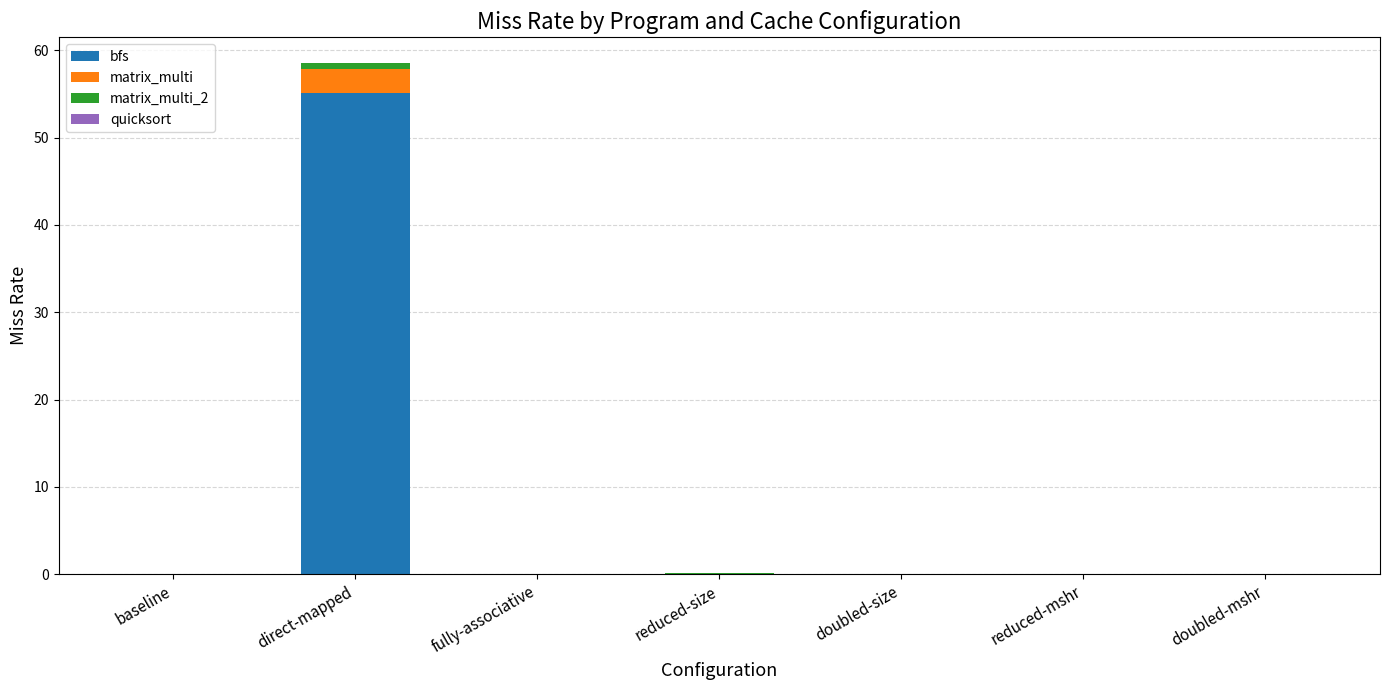

True or false: bfs has a value of 0.0 at reduced-mshr.

True